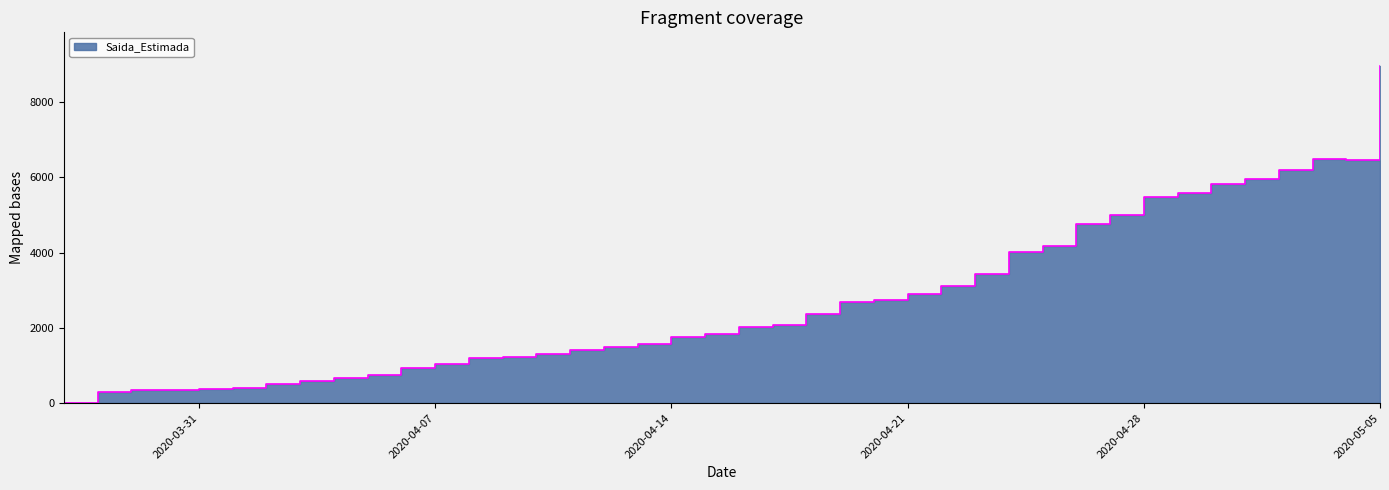

The value at 2020-05-05 is 8959. True or false?

True